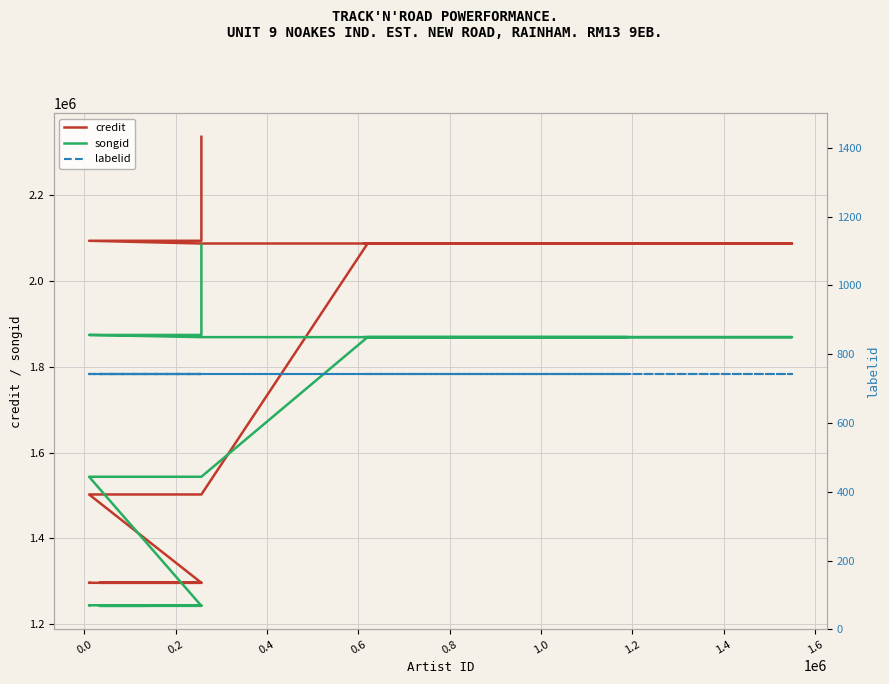

Which series has the largest total across all categories?

credit